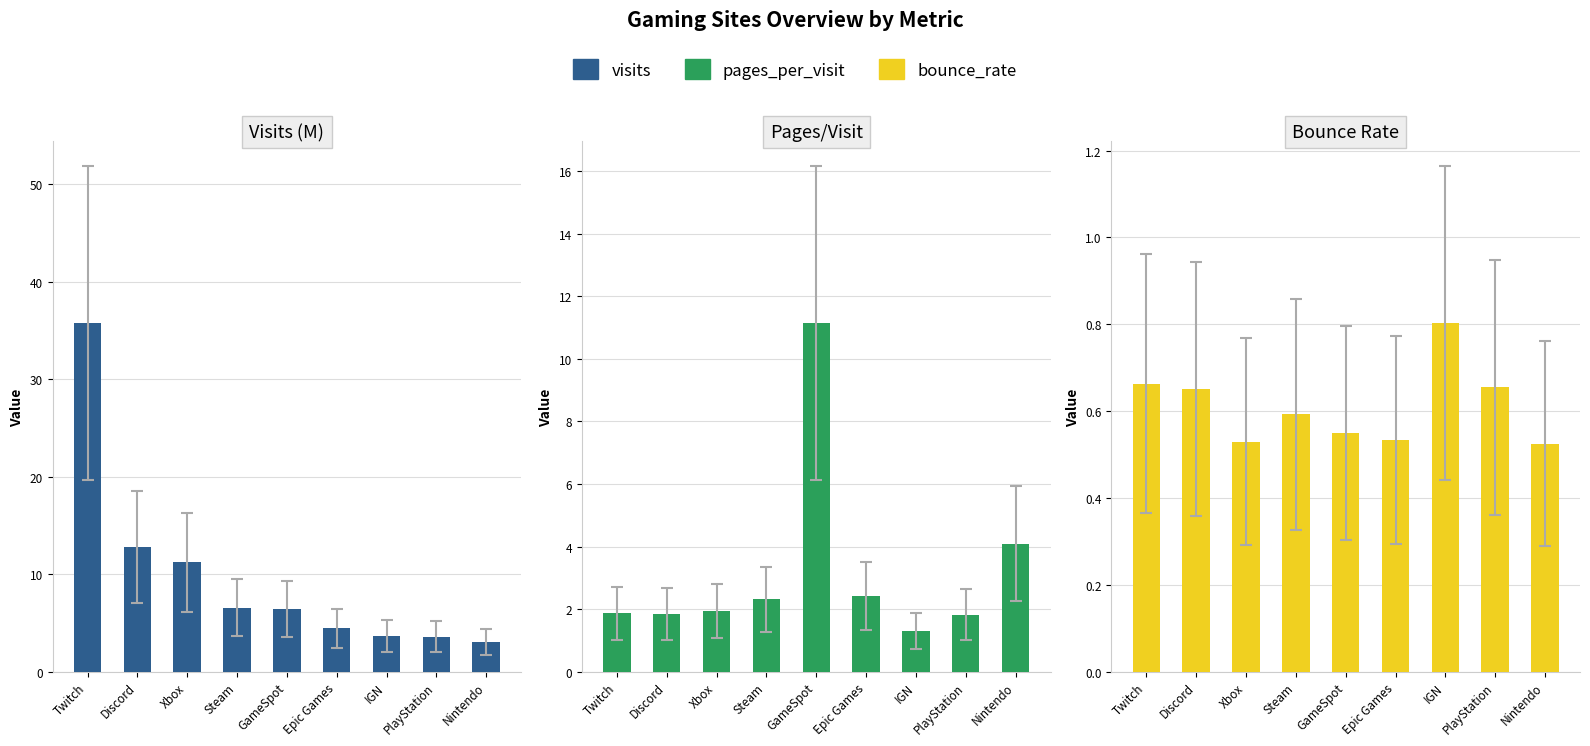

List the labels in order of pages_per_visit value, largest first.

GameSpot, Nintendo, Epic Games, Steam, Xbox, Twitch, Discord, PlayStation, IGN